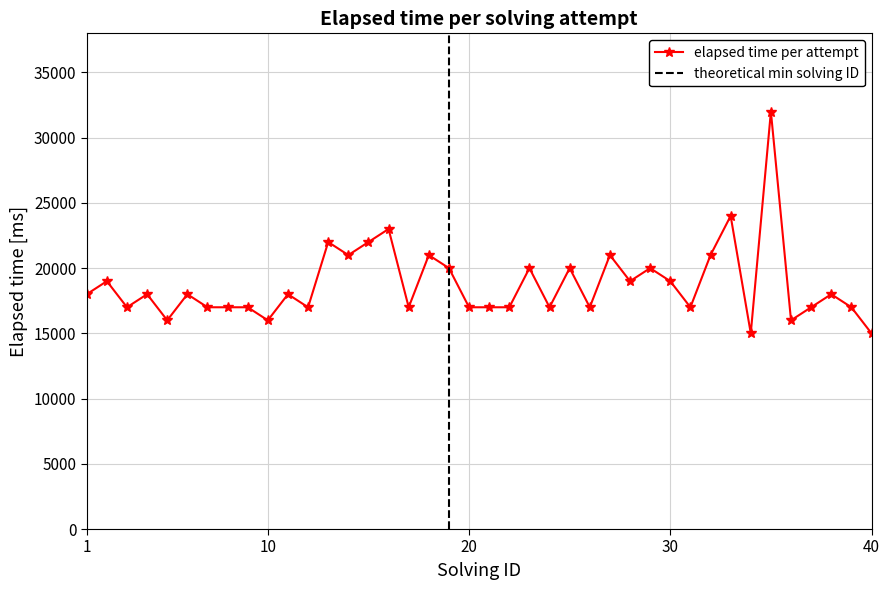

True or false: elapsed time per attempt has more than 1 interior local peaks.

True